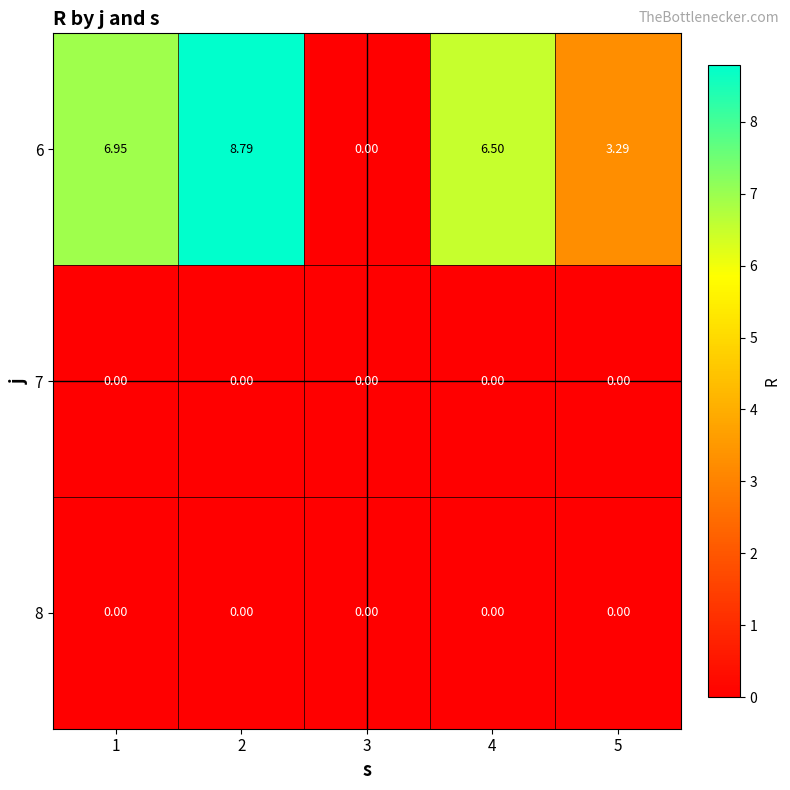

At which category is the sum across all series the highest?

2